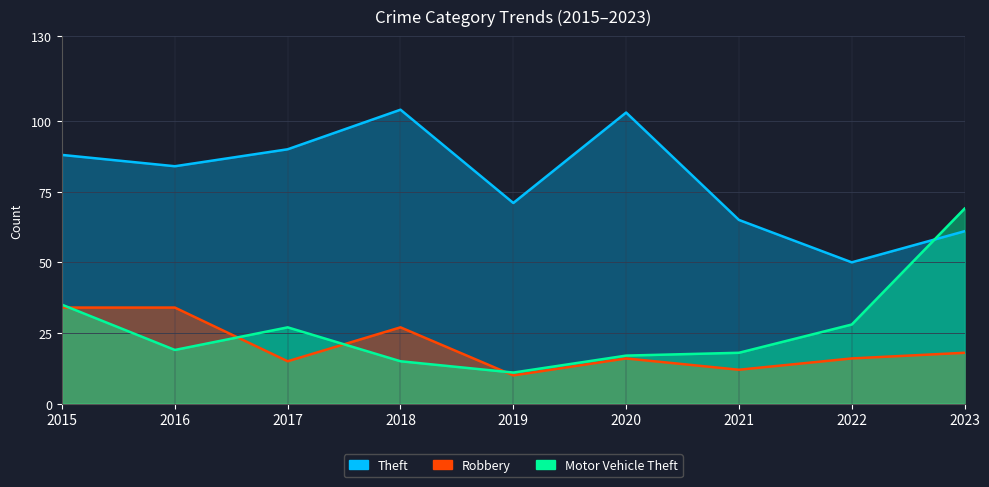

Does the chart display data point markers on the line(s)?

No